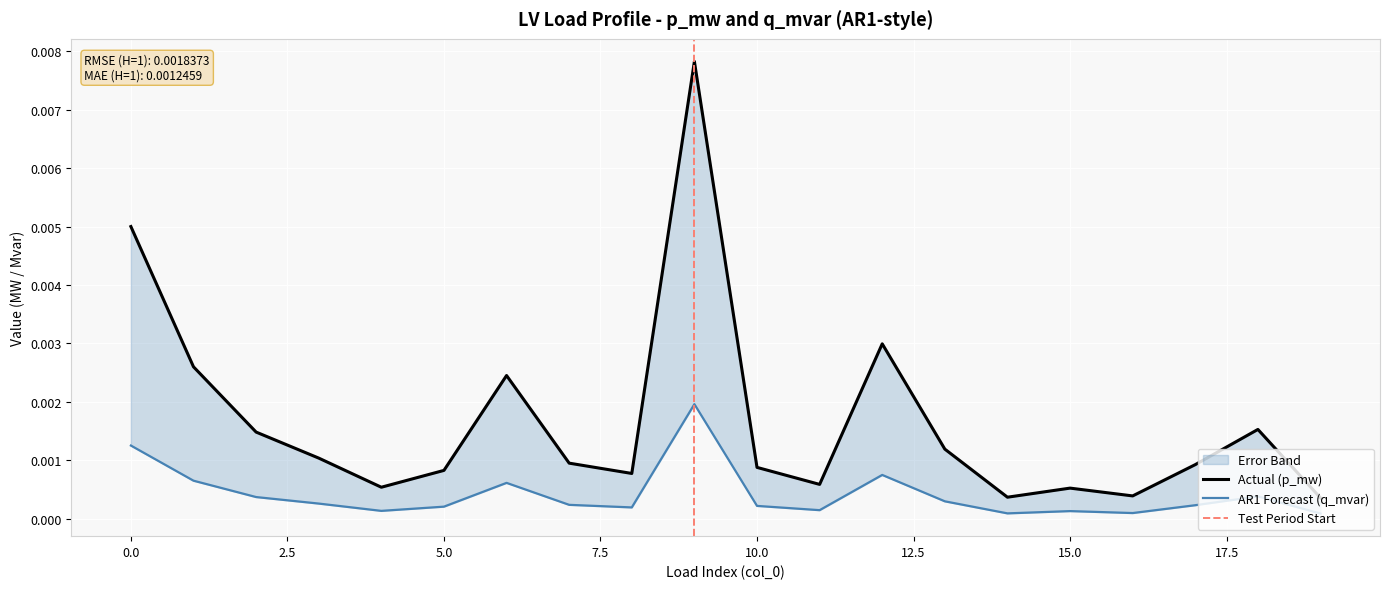

True or false: q_mvar and p_mw cross at least once.

False